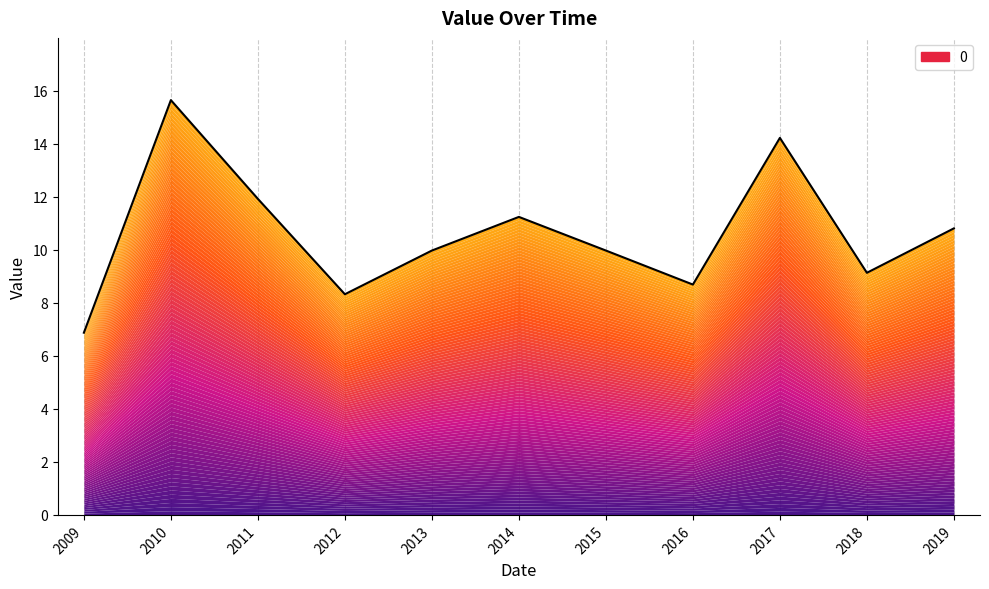

How many data points are above 9?

8